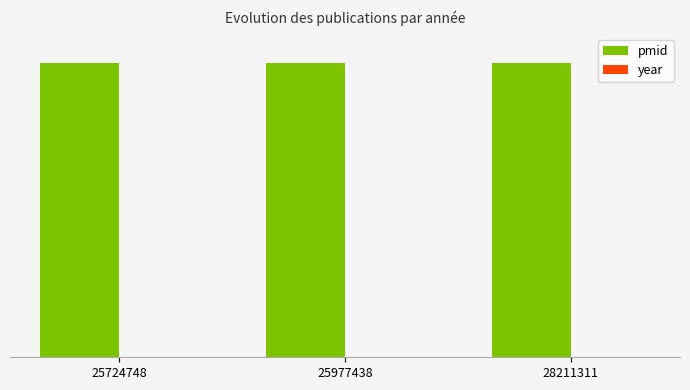

Are the bars grouped side by side (vs. stacked)?

Yes